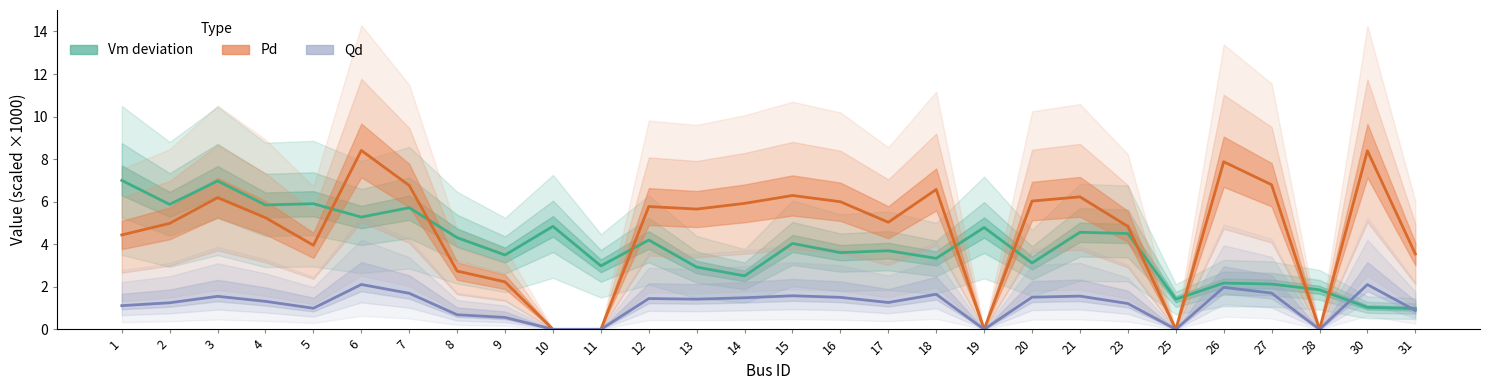

What is the value of the Pd (×1000) point at the 3rd from the left?

6.2